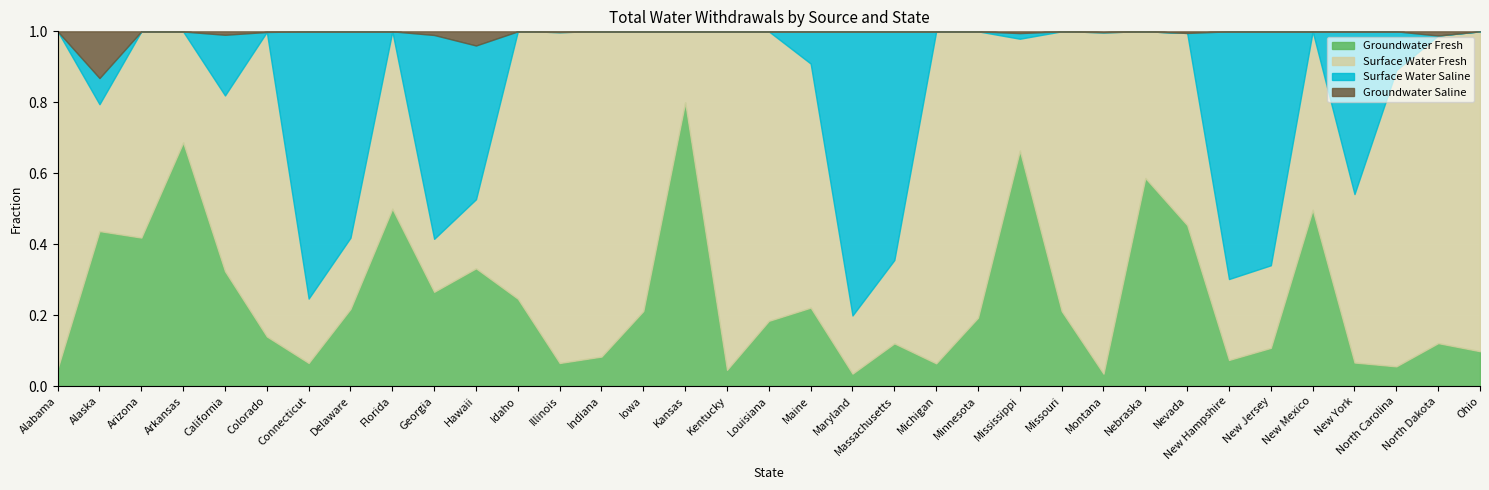

What are all the series names shown in the legend?

Groundwater Fresh, Surface Water Fresh, Surface Water Saline, Groundwater Saline